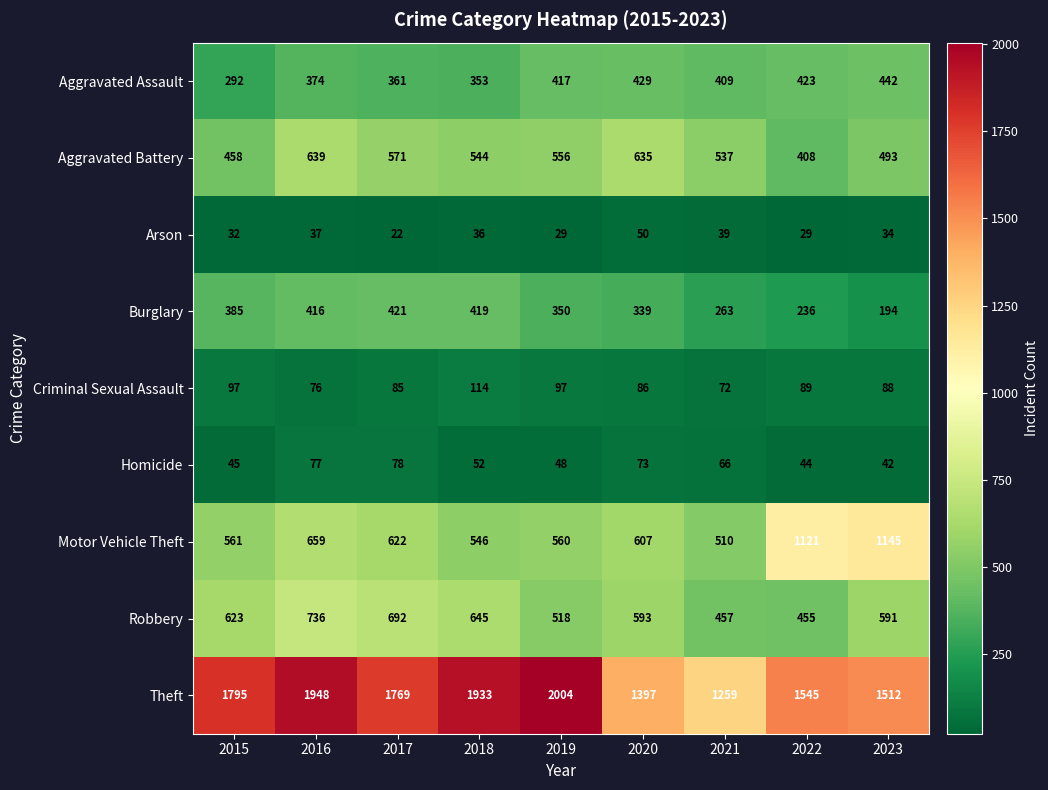

What is the spread (max minus min) of values at 2016?

1911